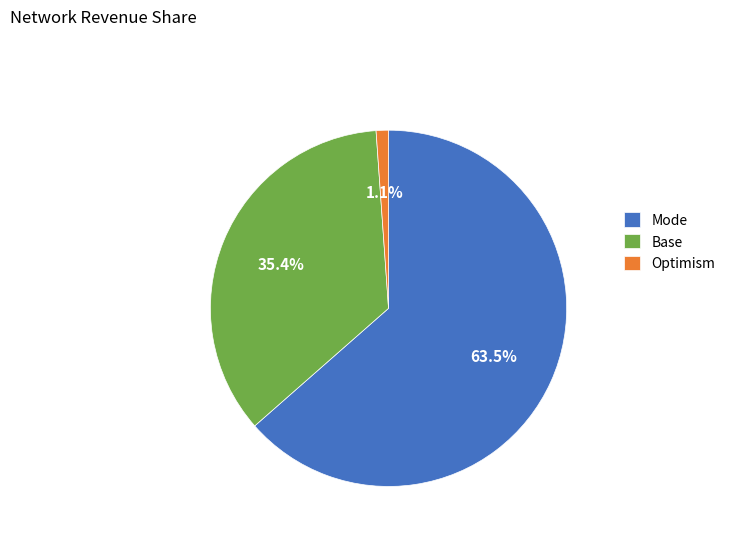

Which slice represents more than half of the pie?

Mode